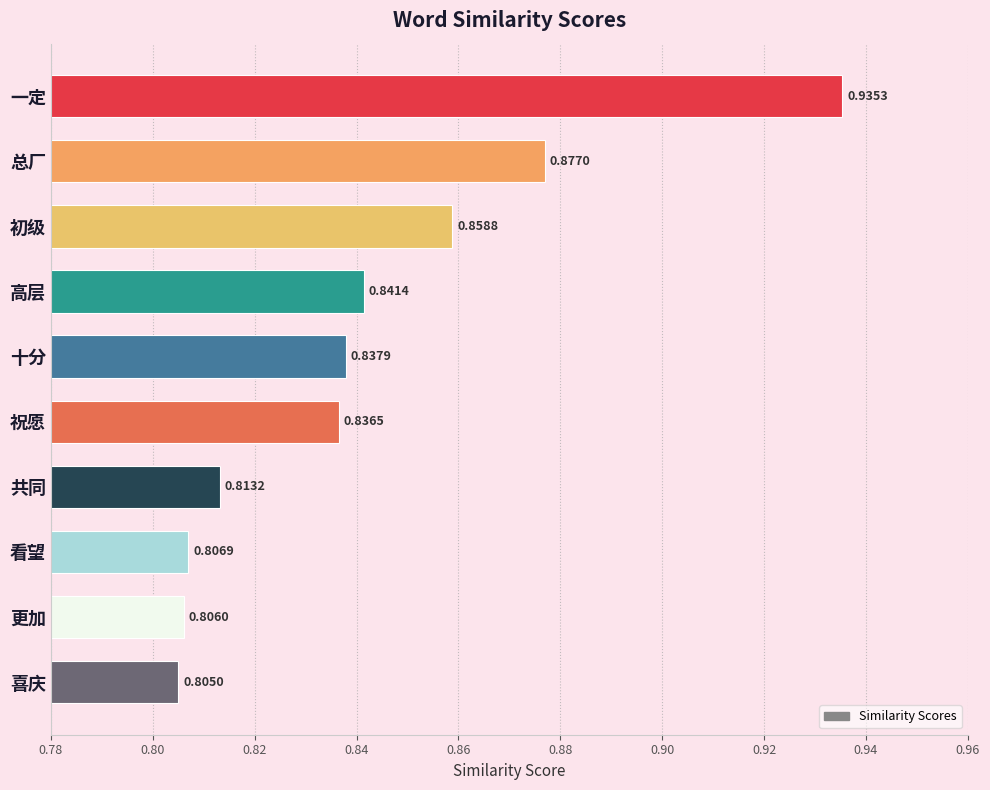

List the labels in order of value, smallest first.

喜庆, 更加, 看望, 共同, 祝愿, 十分, 高层, 初级, 总厂, 一定